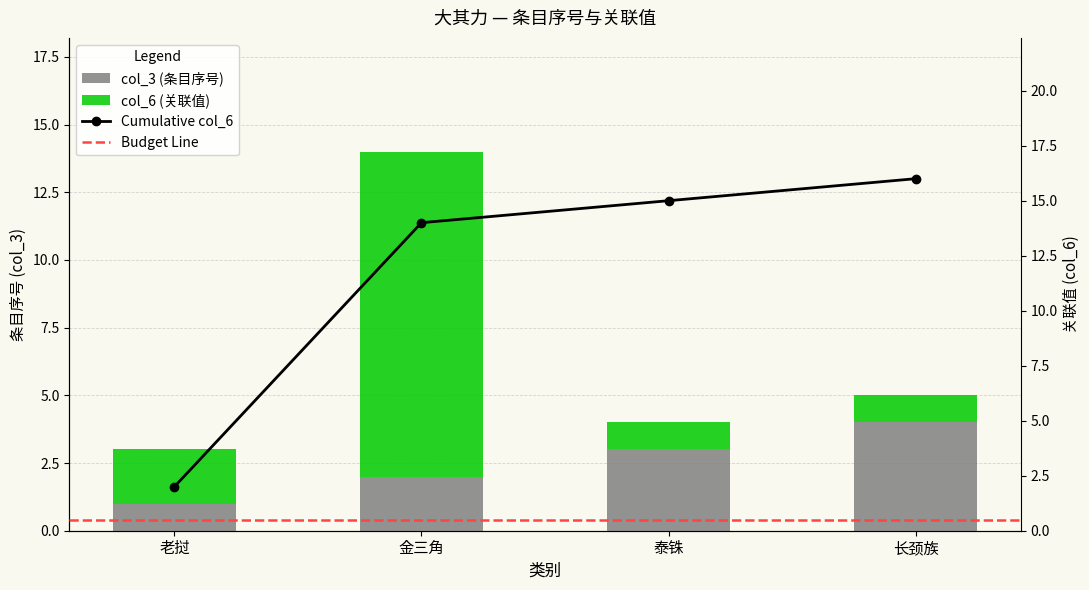

At how many categories does at least one series exceed 2?

3